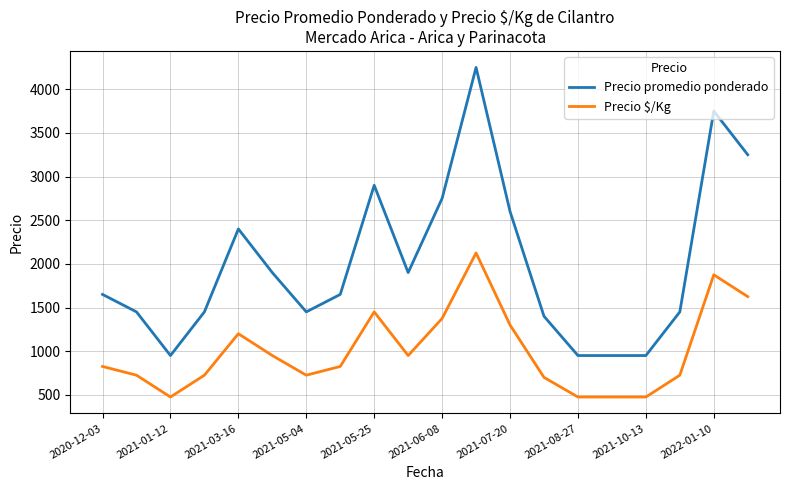

Rank the series by their maximum value, from lowest to highest.

Precio $/Kg, Precio promedio ponderado